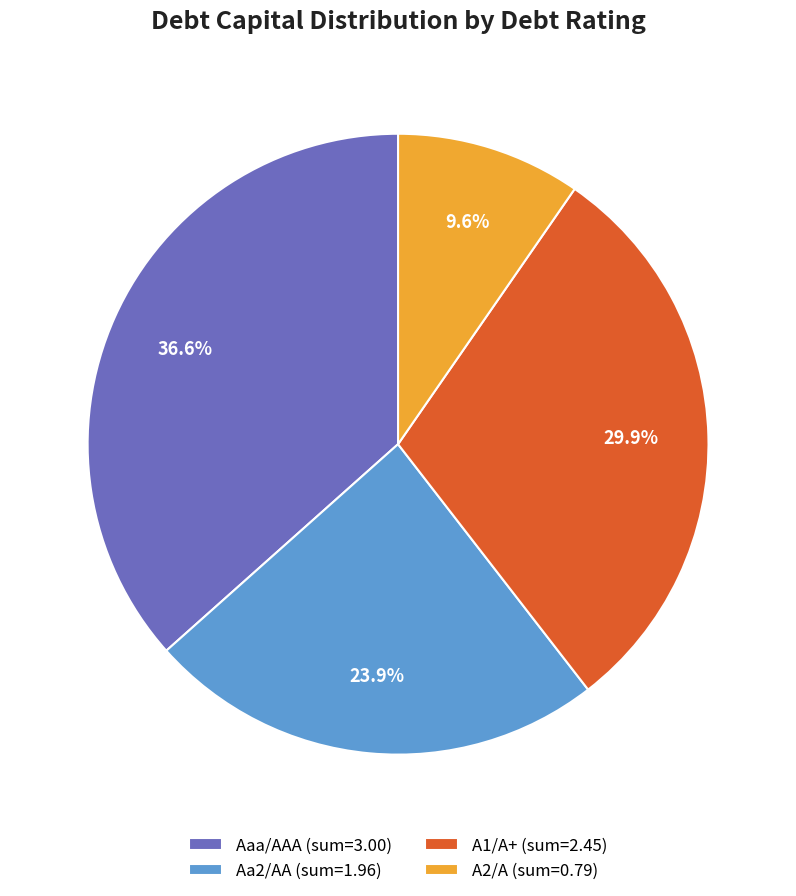

Which category has the smallest portion of the pie?

A2/A (sum=0.79)